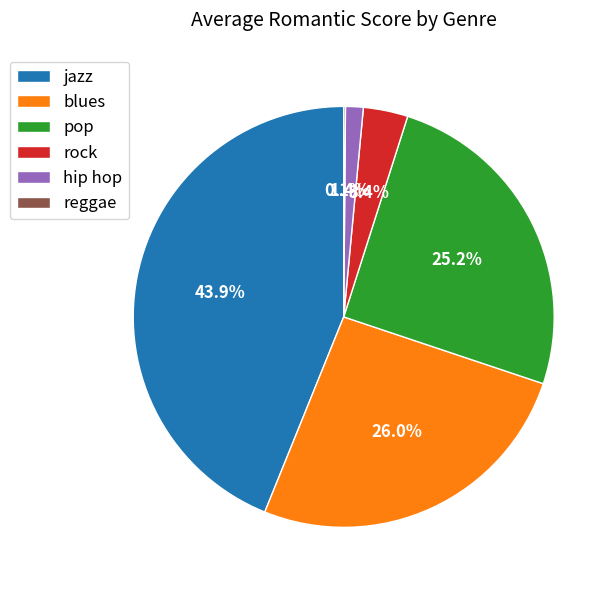

Which category has the biggest portion of the pie?

jazz